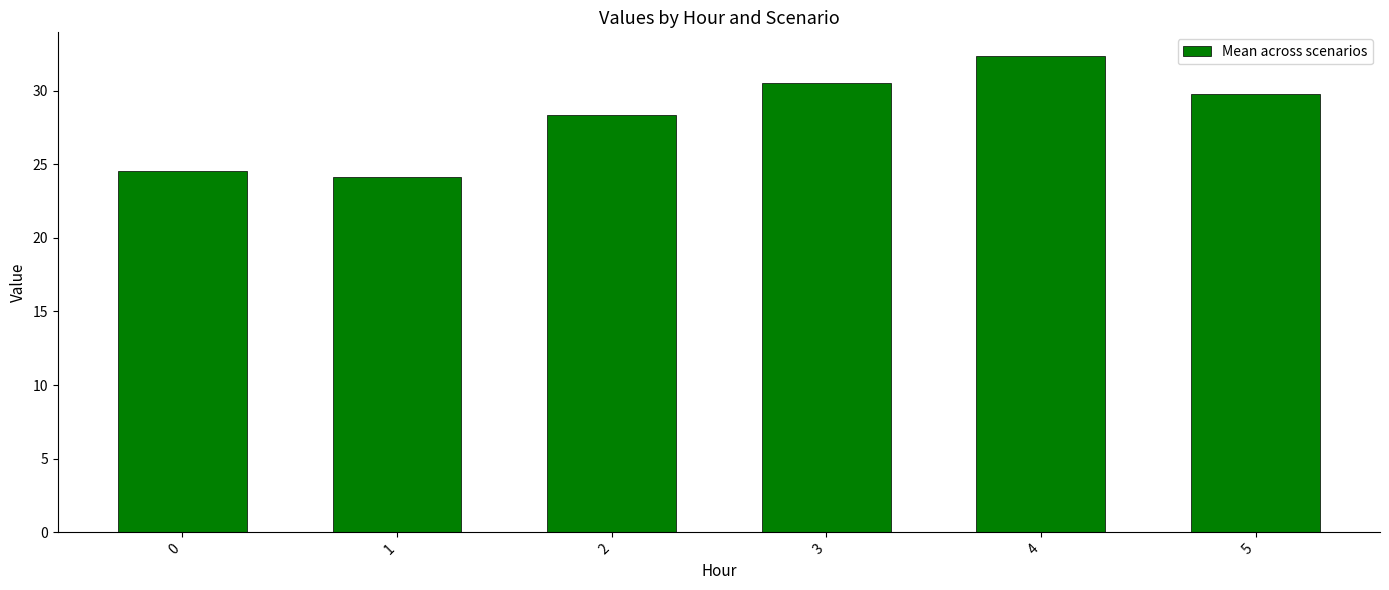

What is the ratio of the value at 4 to the value at 5?

1.1